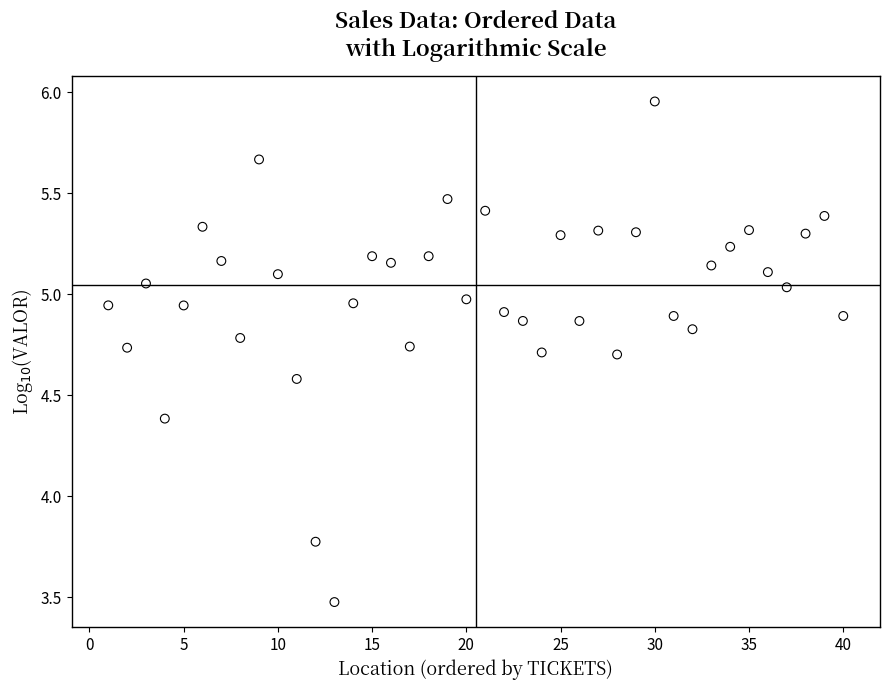

What is the range of X values (max minus min)?

39.0